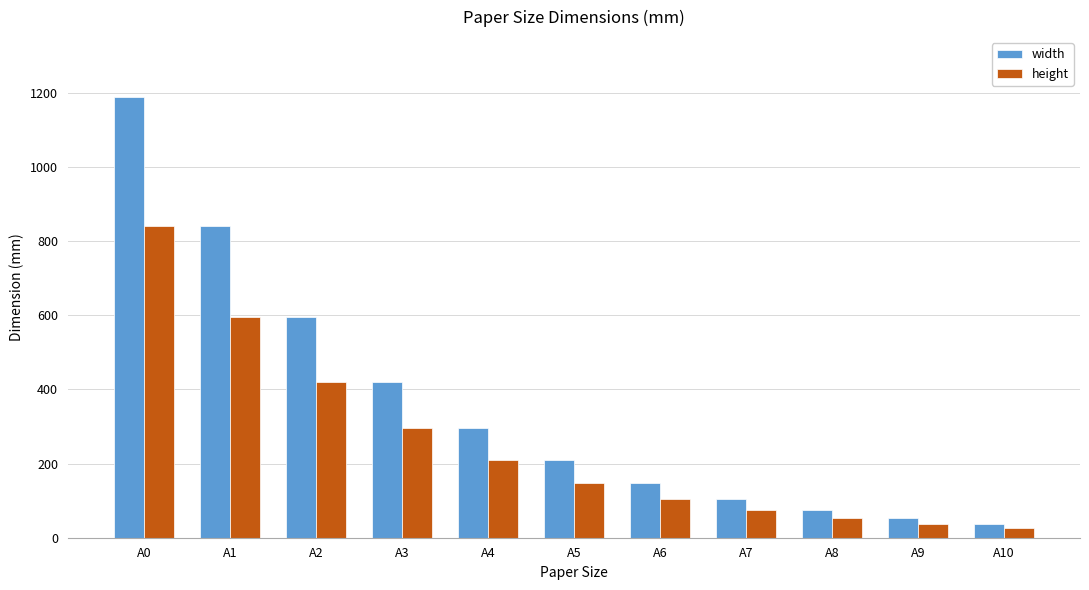

Rank the series by their average value, from lowest to highest.

height, width